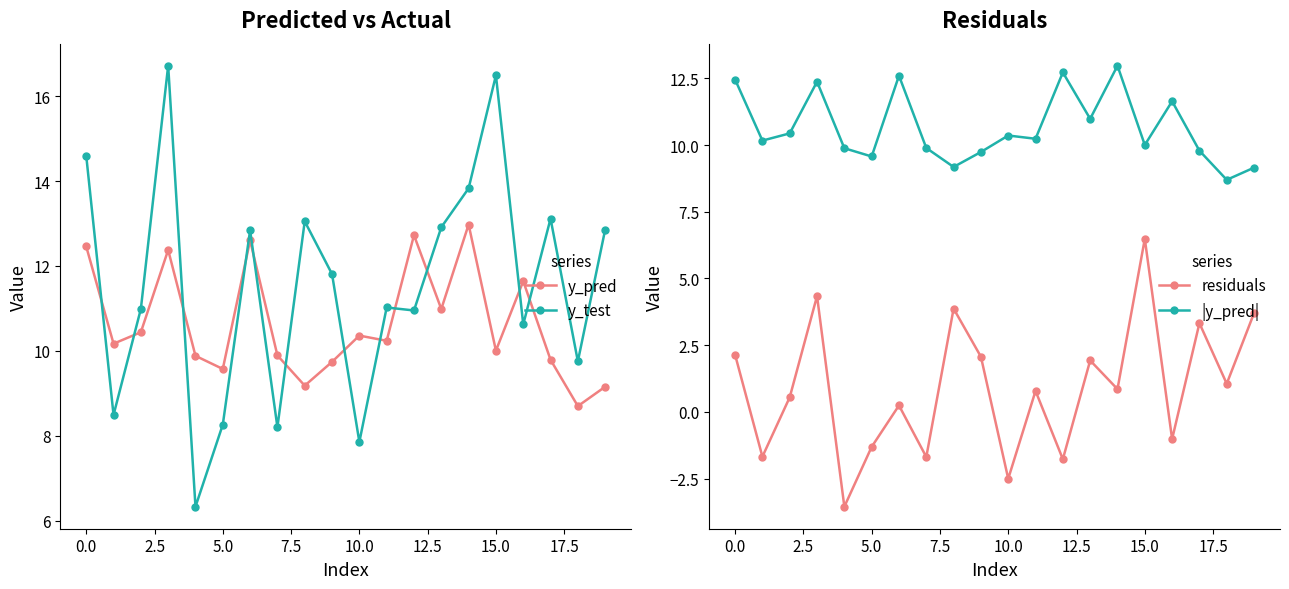

Which series has the largest total across all categories?

y_test